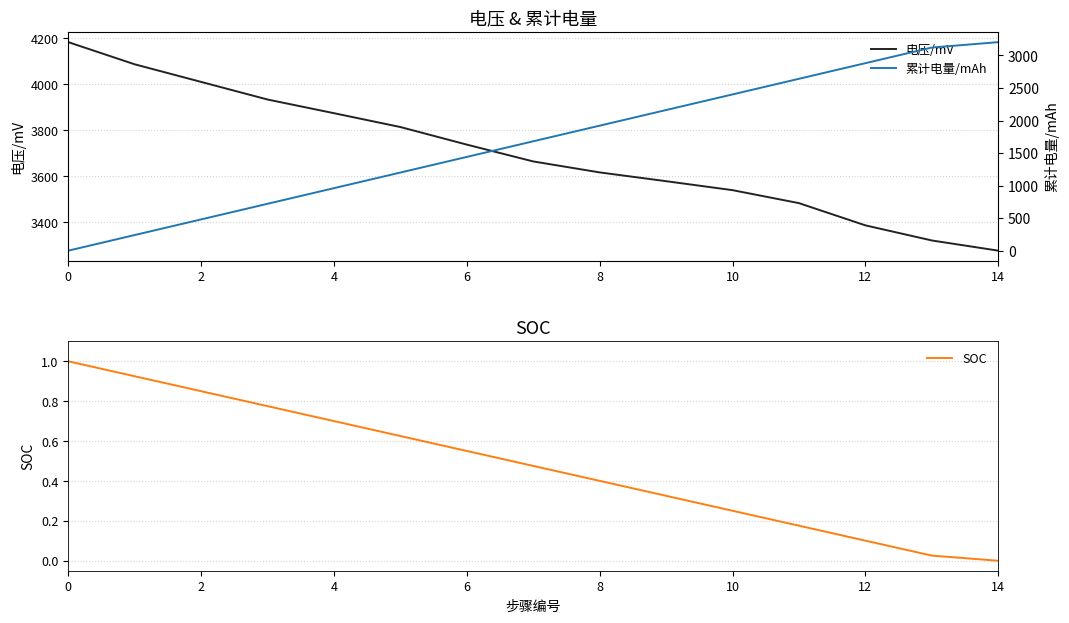

What is the maximum value for 电压/mV?

4184.0